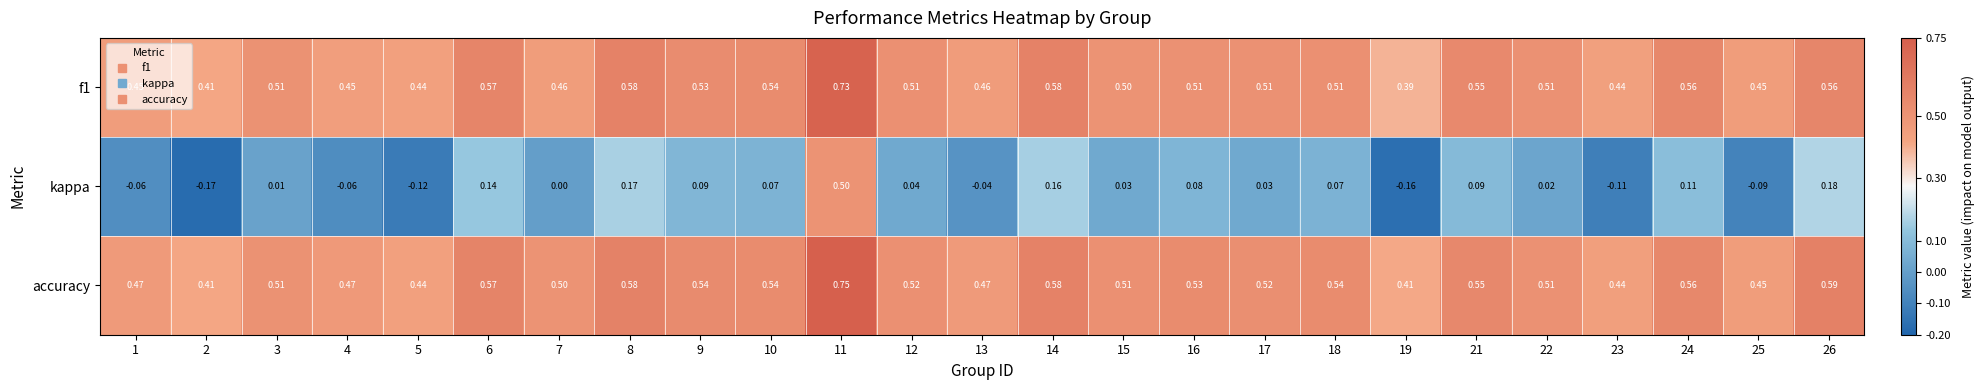

Between 17 and 19, which series saw the biggest shift?

kappa